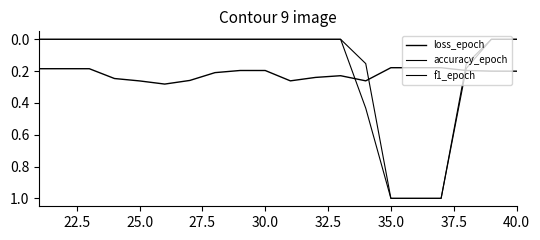

What is the average value of the f1_epoch series?

0.2